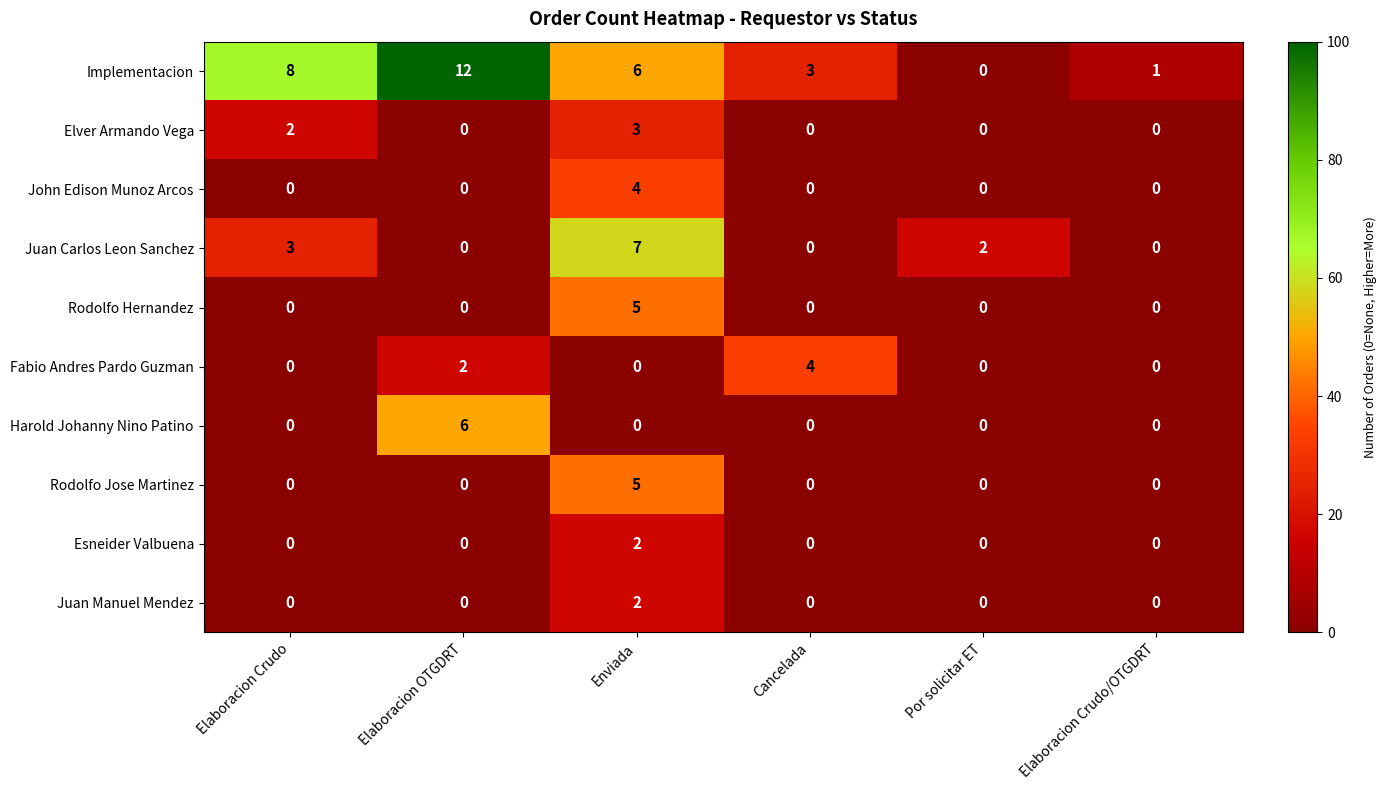

Is the value of Esneider Valbuena at Elaboracion OTGDRT greater than the value of Juan Carlos Leon Sanchez at Por solicitar ET?

No